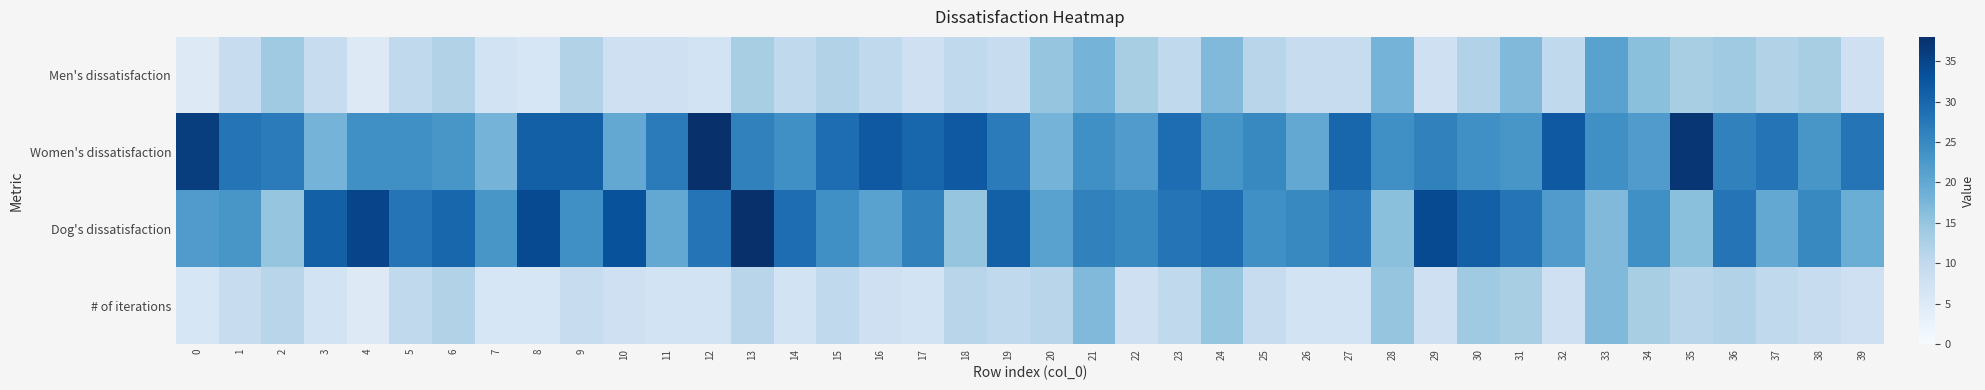

Which series has the largest total across all categories?

Women's dissatisfaction